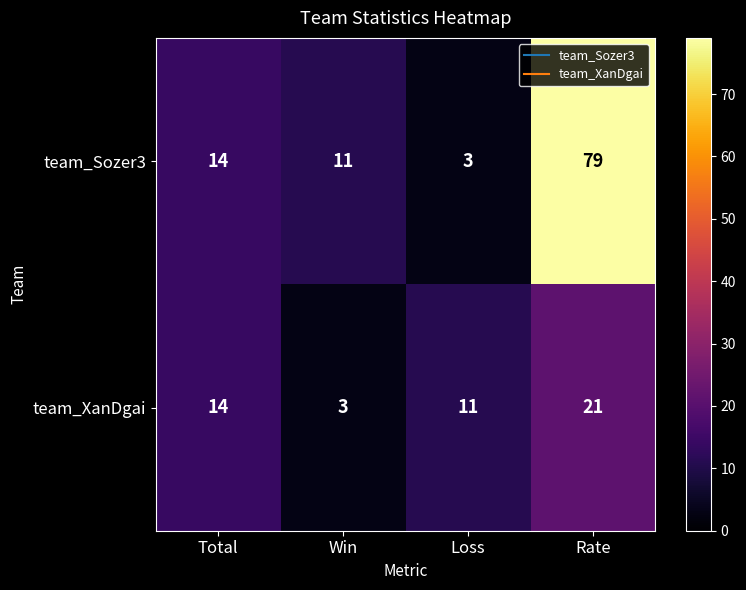

True or false: team_XanDgai has a value of 11 at Loss.

True